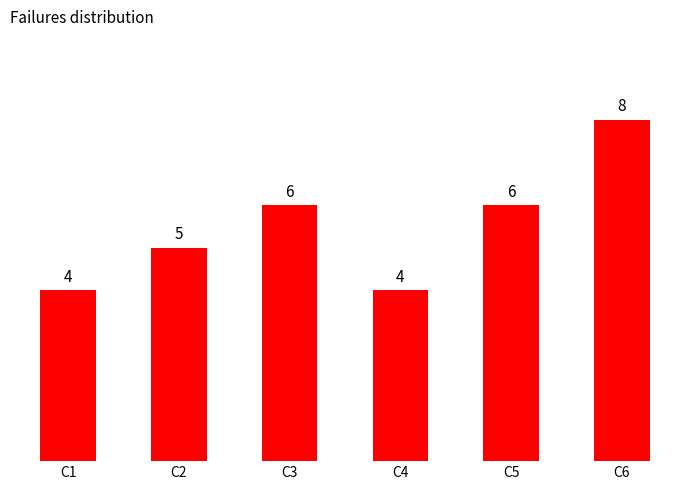

What is the maximum value shown in the chart?

8